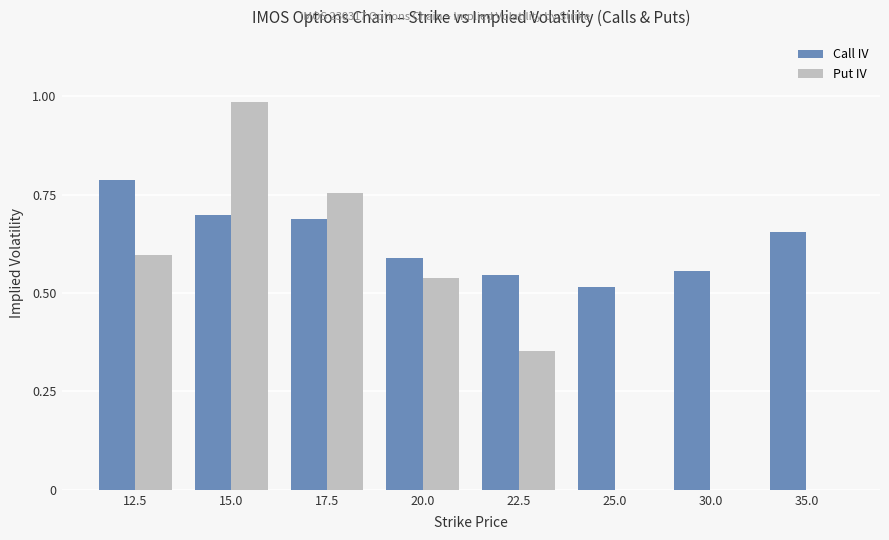

What is the sum of the Call IV values at 25.0 and 30.0?

1.1